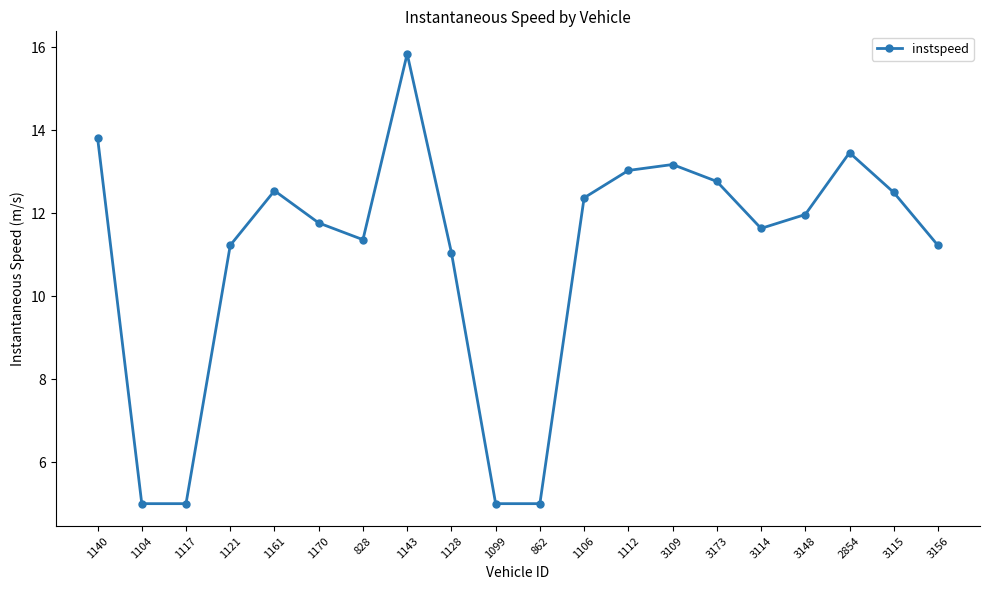

Where is the first local maximum?

1161